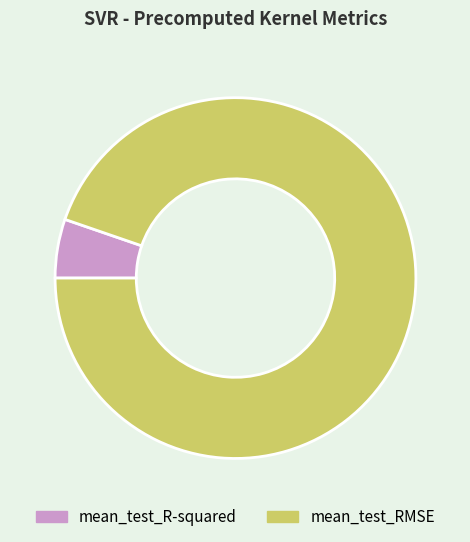

The mean_test_R-squared slice represents 16% of the pie. True or false?

False